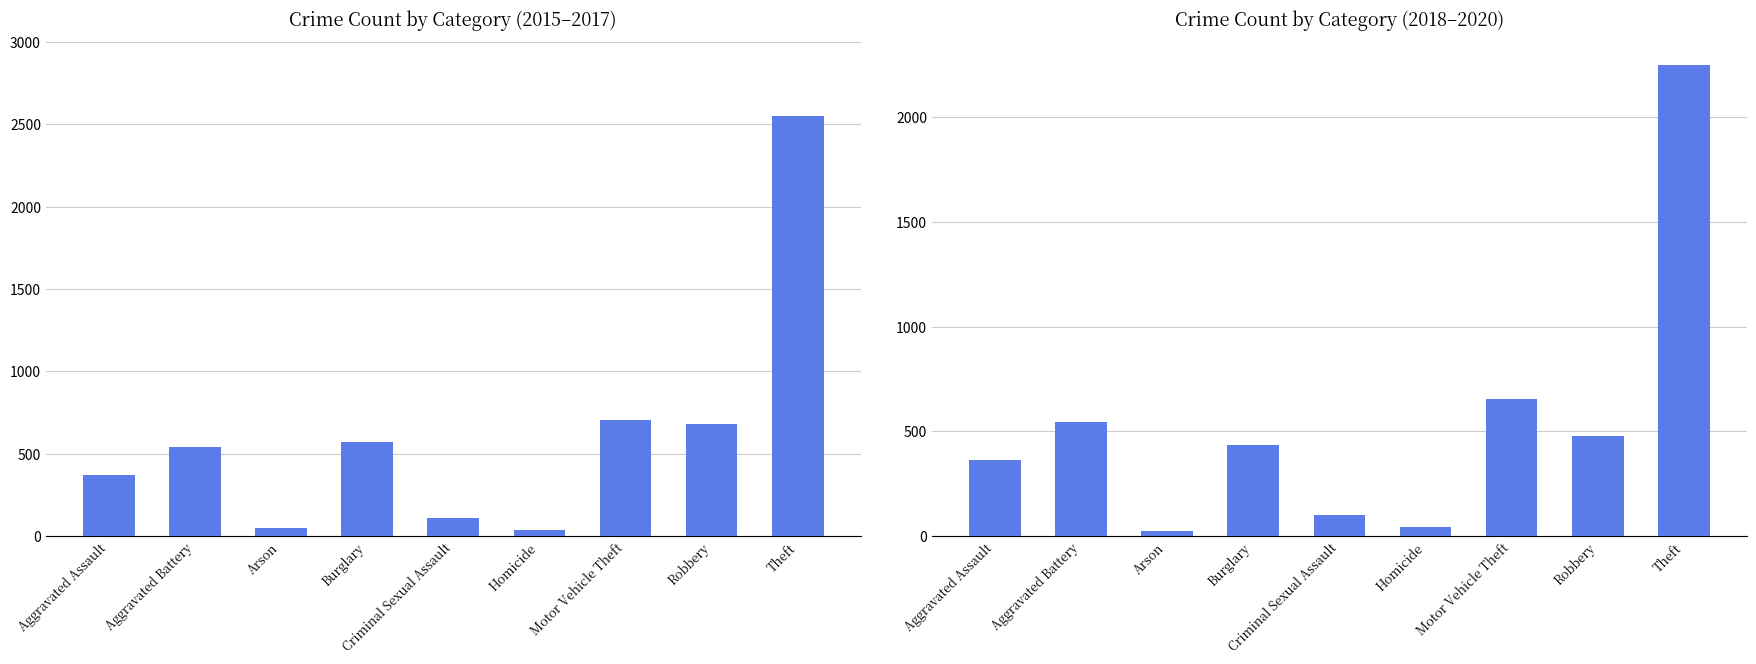

Are the bars horizontal?

No